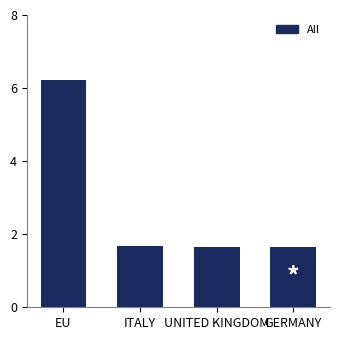

What is the difference between the maximum and minimum values?

4.6